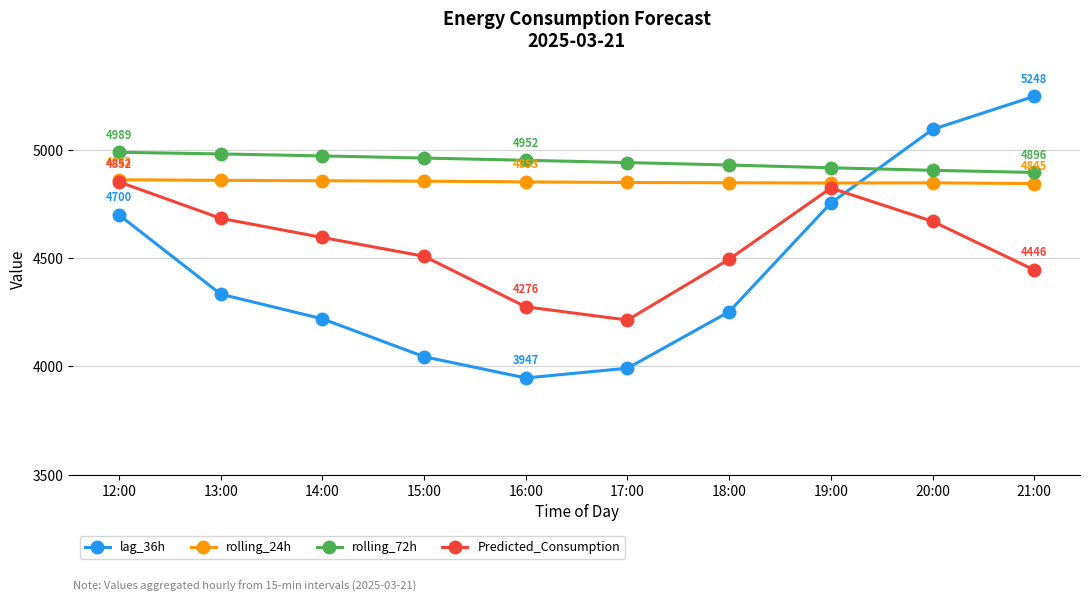

Which series changed the most between 14:00 and 15:00?

lag_36h